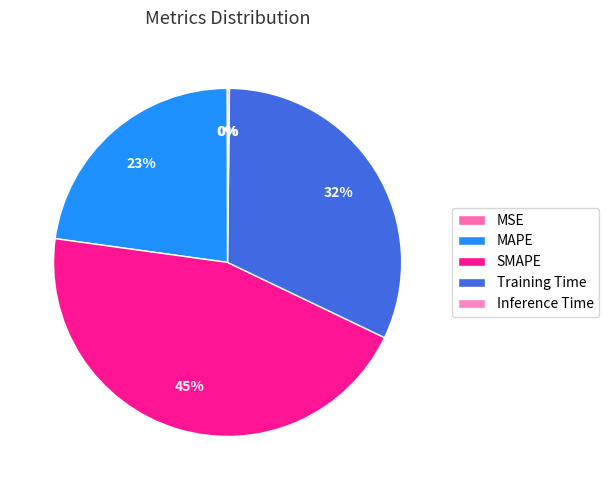

Does MSE account for over 50% of the chart?

No